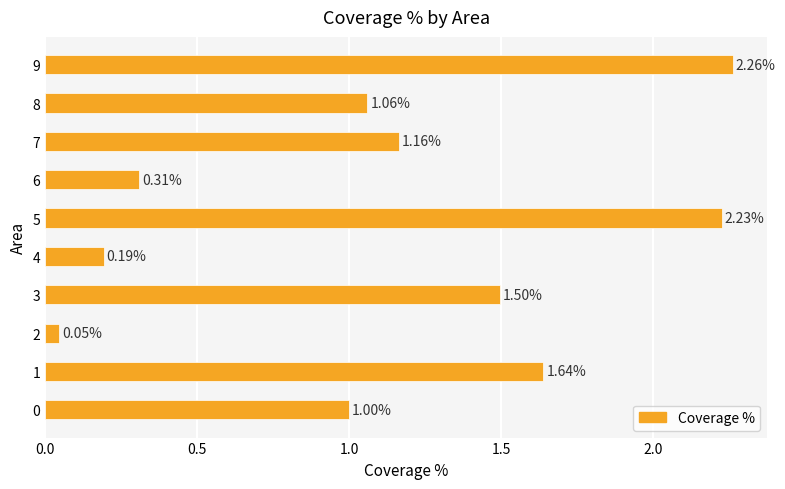

What is the difference between the maximum and second lowest values?

2.1